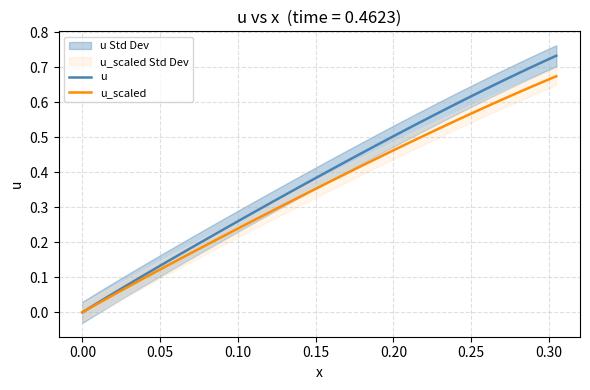

Reading right to left, list all the values displayed in this chart.

u: 0.7	0.7	0.7	0.7	0.7	0.7	0.6	0.6	0.6	0.6	0.6	0.5	0.5	0.5	0.5	0.5	0.5	0.4	0.4	0.4	0.4	0.4	0.3	0.3	0.3	0.3	0.3	0.2	0.2	0.2	0.2	0.2	0.1	0.1	0.1	0.1	0.1	0.0	0.0	0.0
u_scaled: 0.7	0.7	0.6	0.6	0.6	0.6	0.6	0.6	0.6	0.5	0.5	0.5	0.5	0.5	0.5	0.4	0.4	0.4	0.4	0.4	0.3	0.3	0.3	0.3	0.3	0.3	0.2	0.2	0.2	0.2	0.2	0.2	0.1	0.1	0.1	0.1	0.1	0.0	0.0	0.0